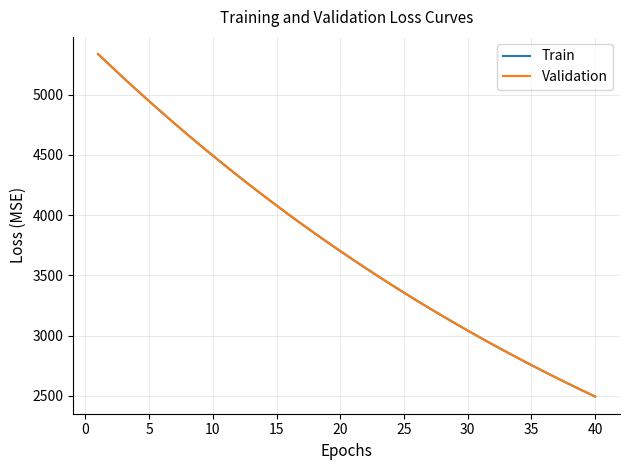

Which series has the widest spread of values?

Validation